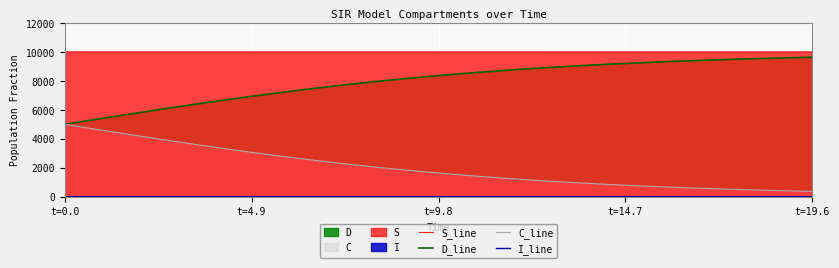

What is the sum of all S_line values?

399939.6